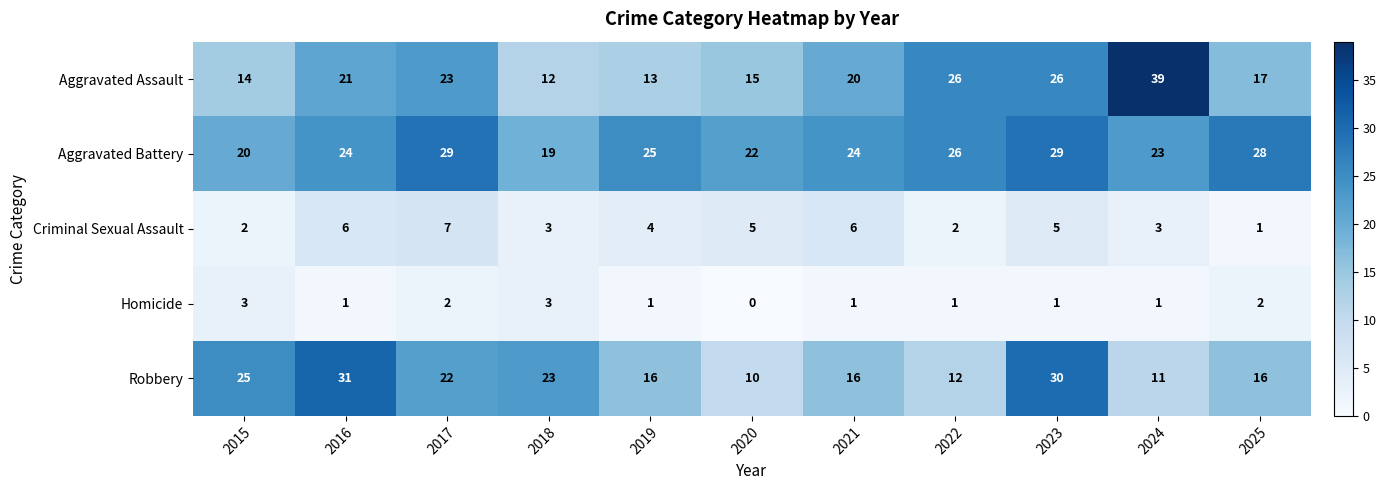

The Aggravated Assault series shows 8 at 2019. True or false?

False